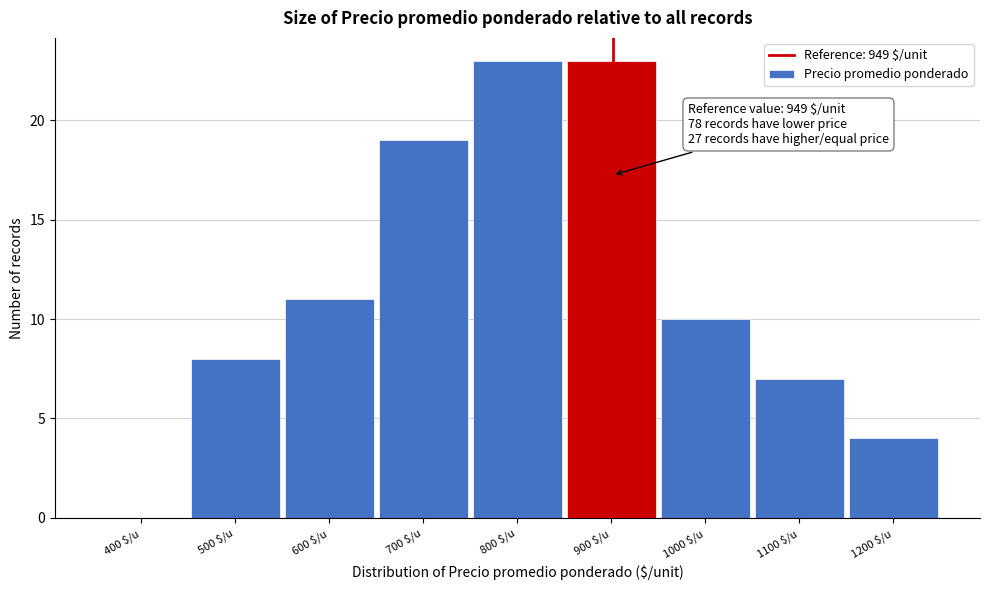

True or false: the data shows 5 at 1000 $/u.

False